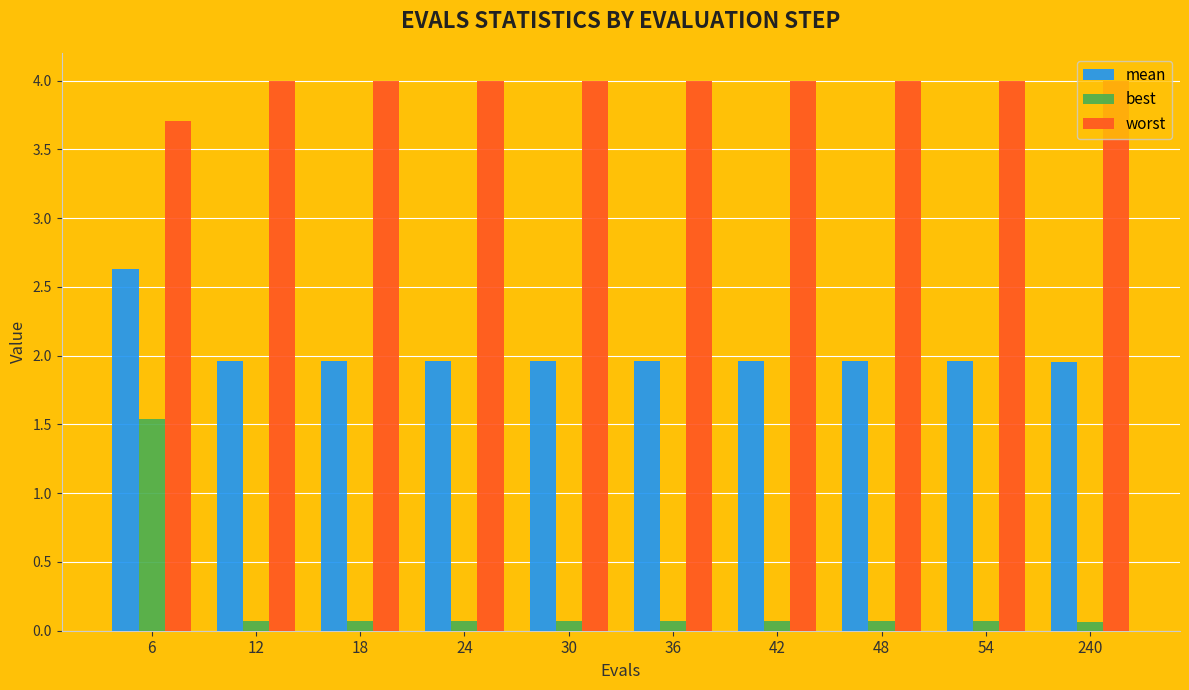

Which series has the widest spread of values?

best